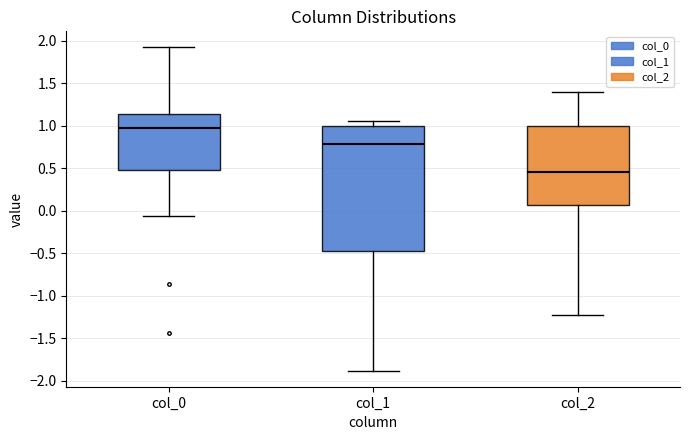

Comparing the boxes themselves (not the whiskers), which one is the tallest?

col_1